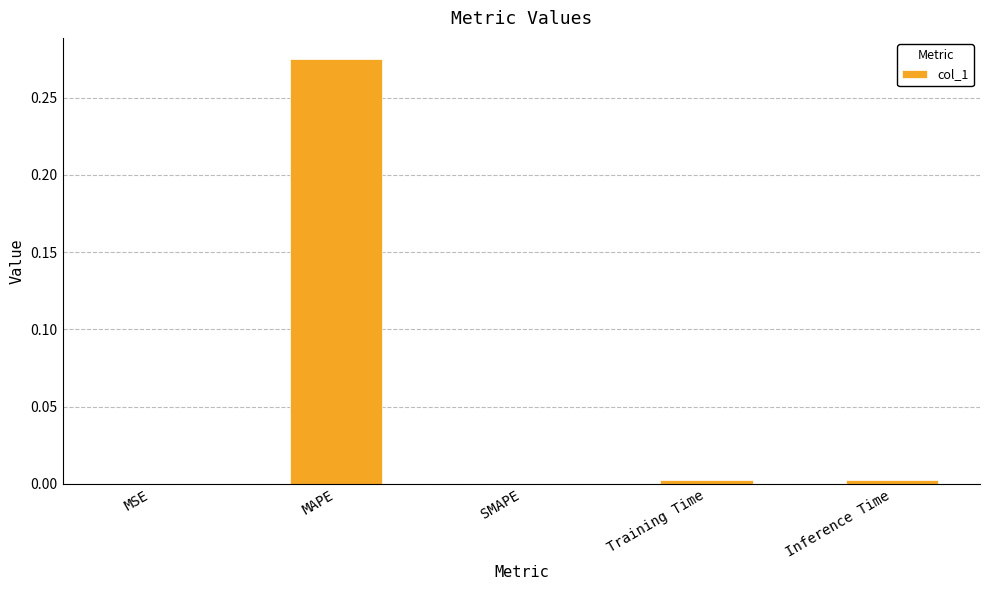

The chart shows a value of 0.0 at Training Time. True or false?

True